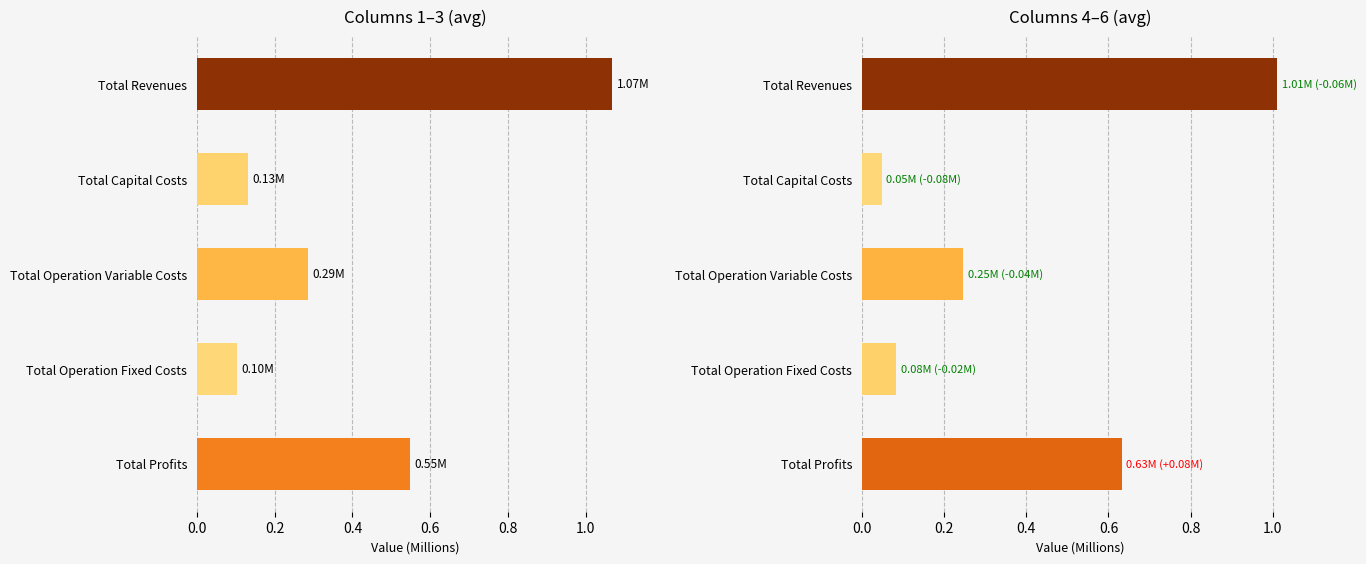

Count the number of data series in this chart.

2